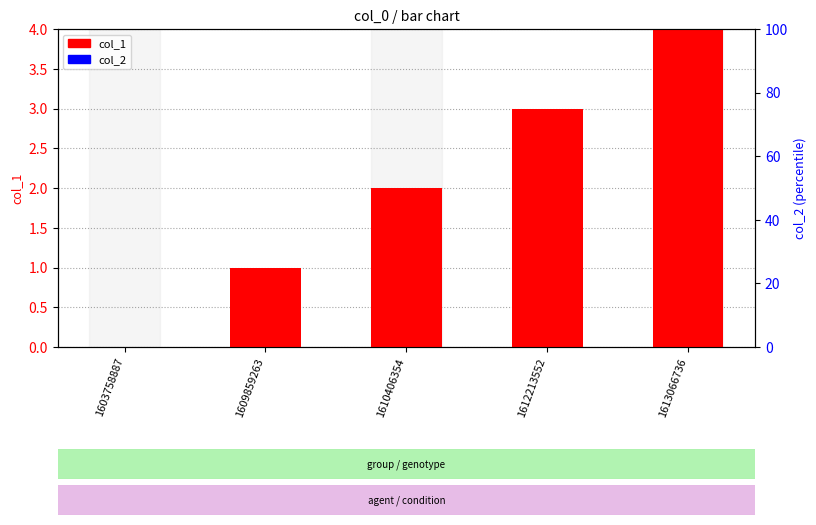

At which label does col_1 first exceed 2?

1612213552